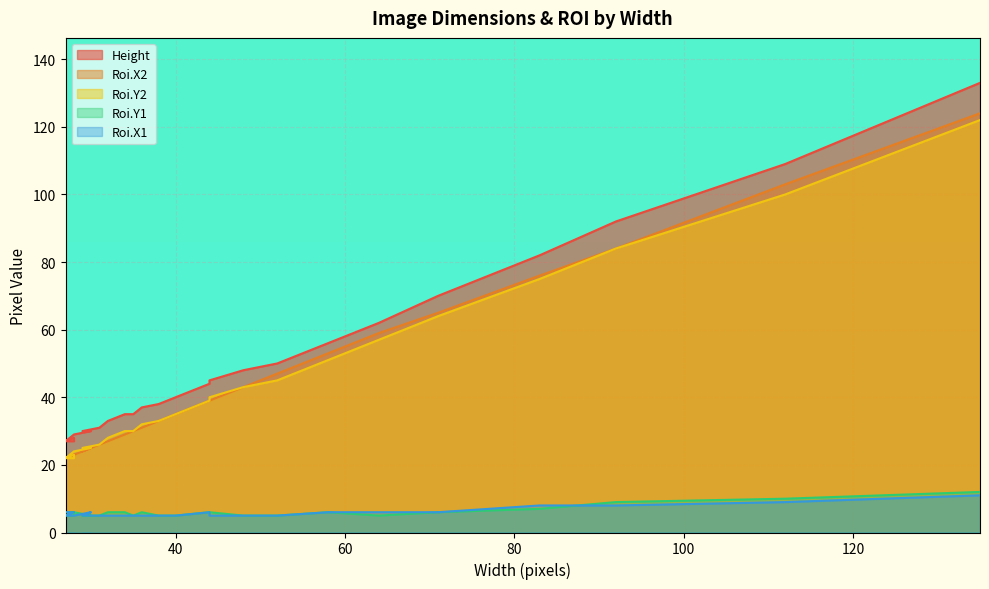

The Roi.Y1 series shows 9 at 92. True or false?

True